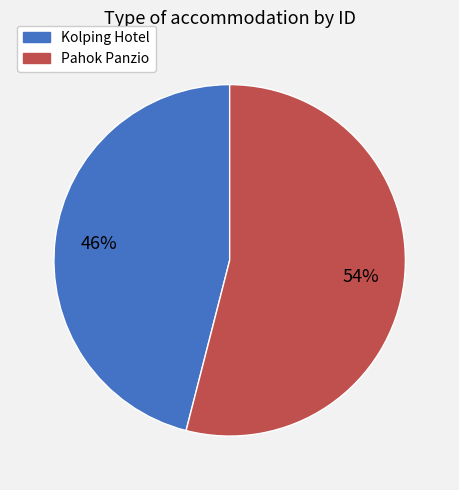

Count the number of slices in the pie.

2